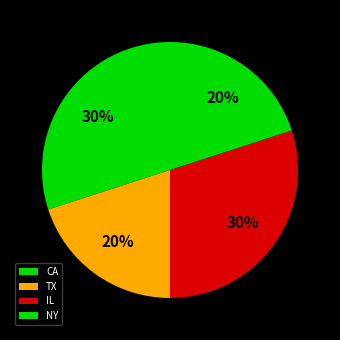

What is the total percentage of NY and CA?

50.0%